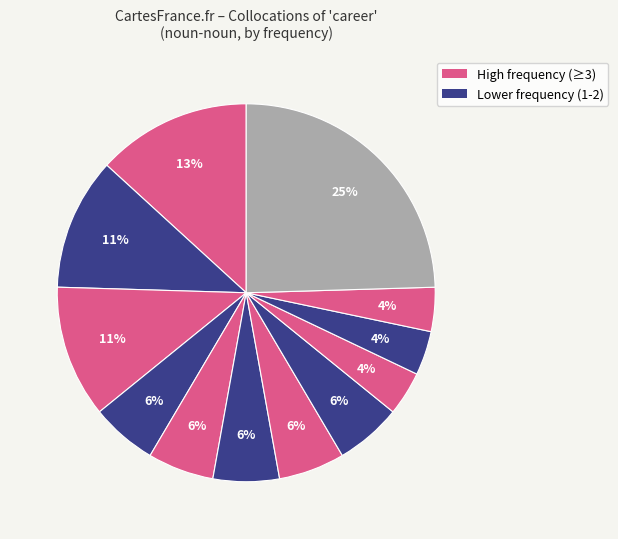

How many slices are in this pie chart?

12